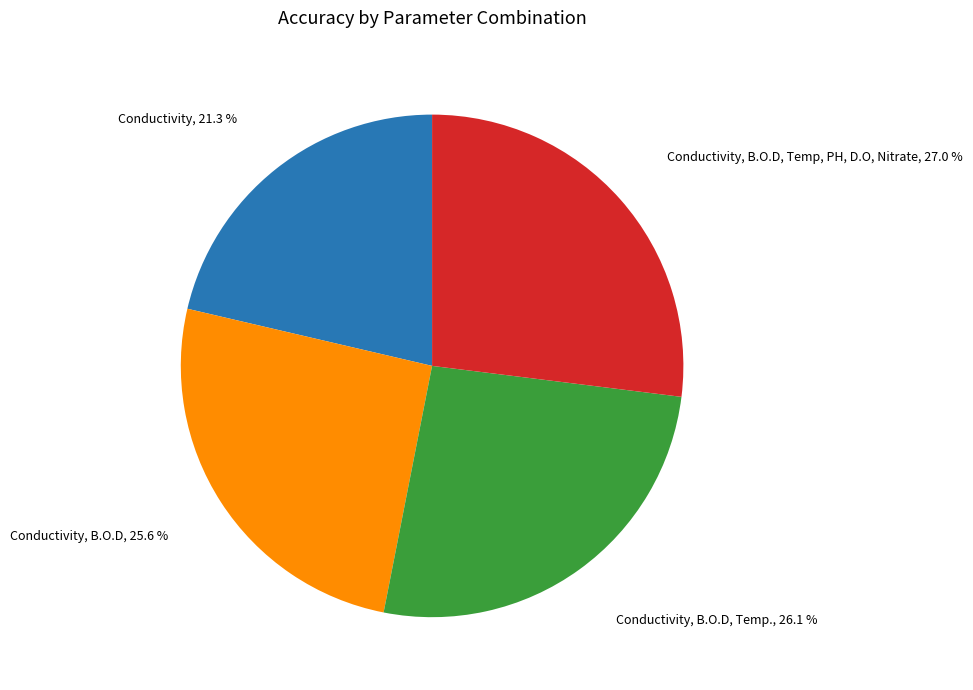

What portion of the pie excludes Conductivity, B.O.D?

74.4%